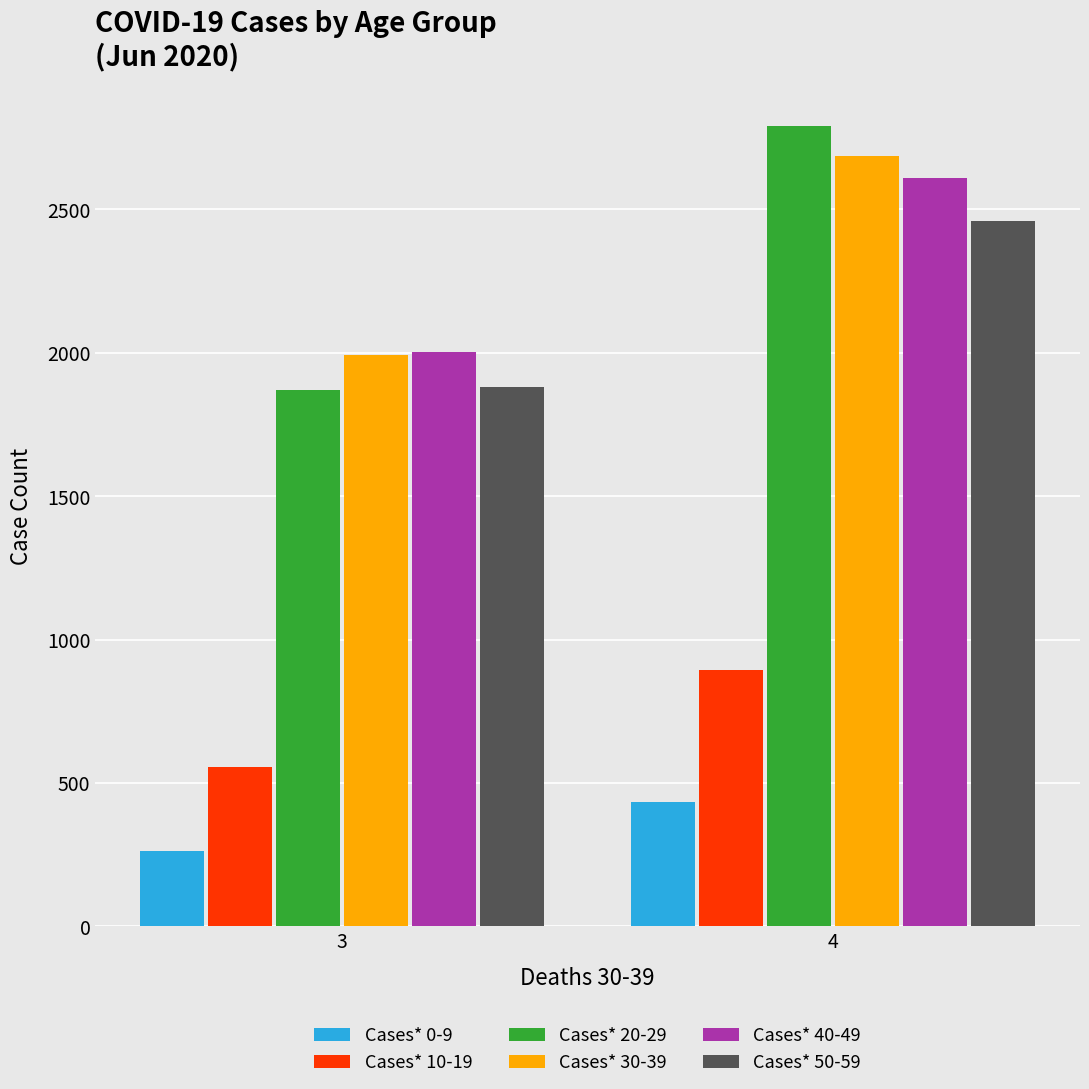

Reading right to left, extract all data points from this chart.

Cases* 0-9: 4=435	3=263
Cases* 10-19: 4=893	3=555
Cases* 20-29: 4=2791	3=1871
Cases* 30-39: 4=2687	3=1992
Cases* 40-49: 4=2611	3=2003
Cases* 50-59: 4=2461	3=1879